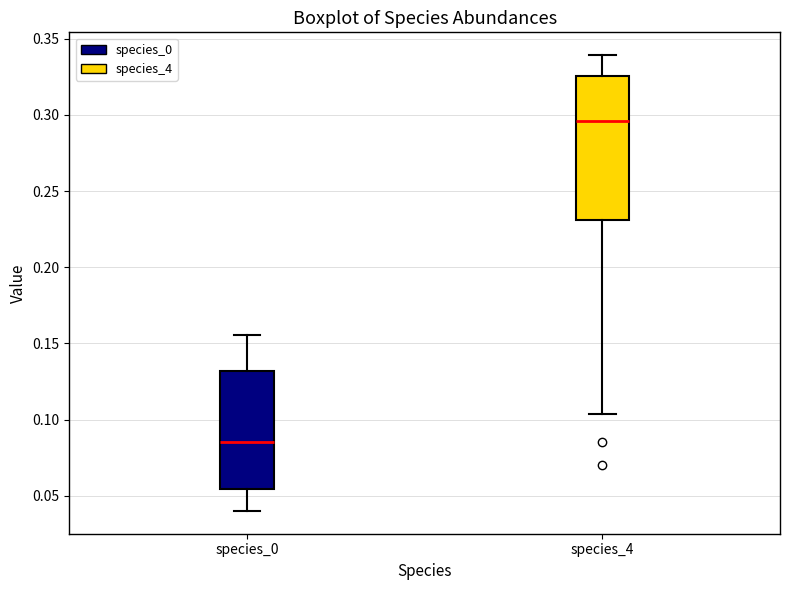

Reading left to right, transcribe this box plot: for each box, give where its median line is, the range the box spans, and where its two whiskers end, as read against the y-axis. The values are not printed on the chart, so give them approximately, as read against the axis.

species_0: median 0.085, box 0.055 to 0.130, whiskers 0.040 to 0.155
species_4: median 0.295, box 0.230 to 0.325, whiskers 0.105 to 0.340